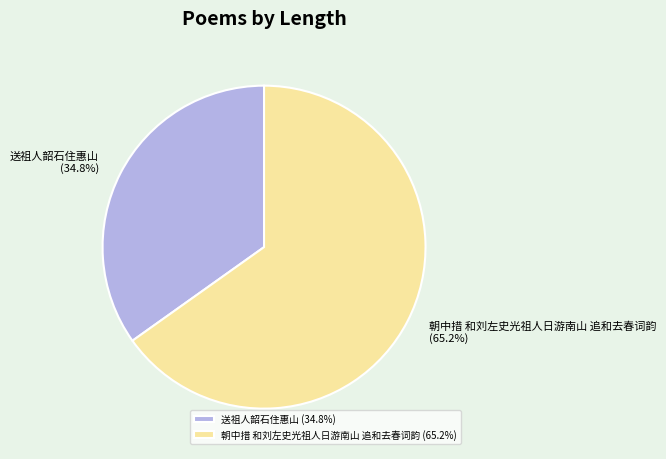

Rank the categories by value from lowest to highest.

送祖人韶石住惠山, 朝中措 和刘左史光祖人日游南山 追和去春词韵